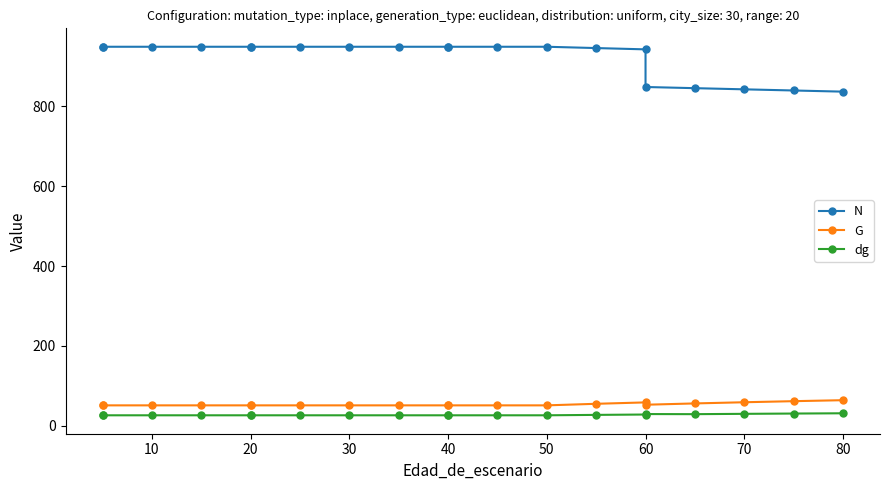

True or false: dg has more than 0 interior local peaks.

True